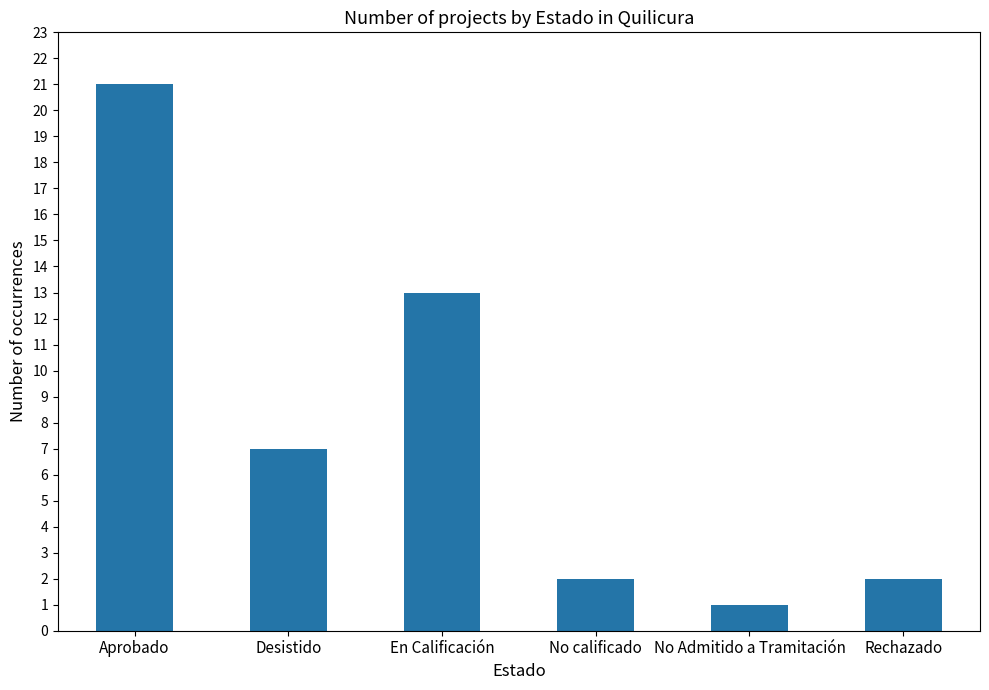

What position from the left is Rechazado?

6